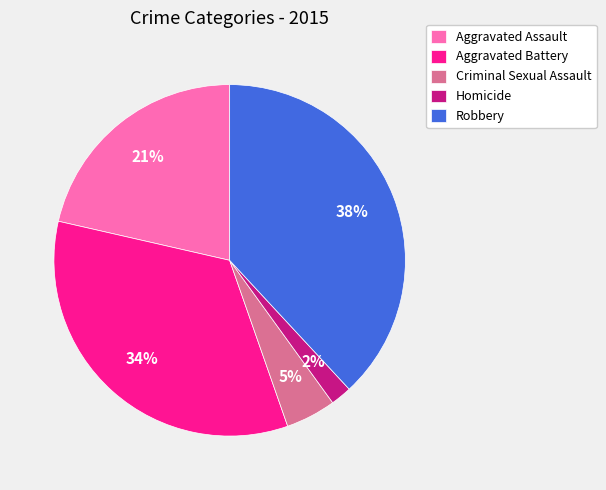

Rank the categories by value from highest to lowest.

Robbery, Aggravated Battery, Aggravated Assault, Criminal Sexual Assault, Homicide